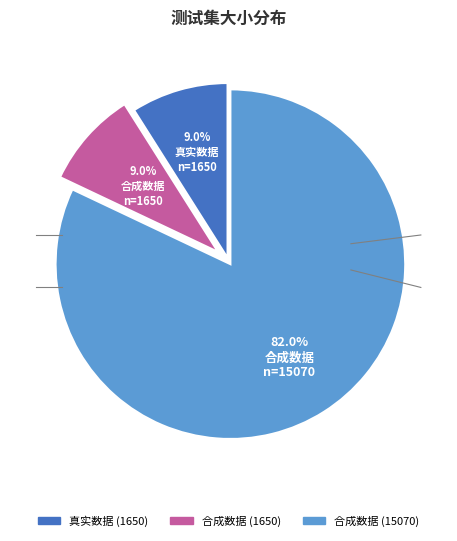

How many slices are in this pie chart?

3